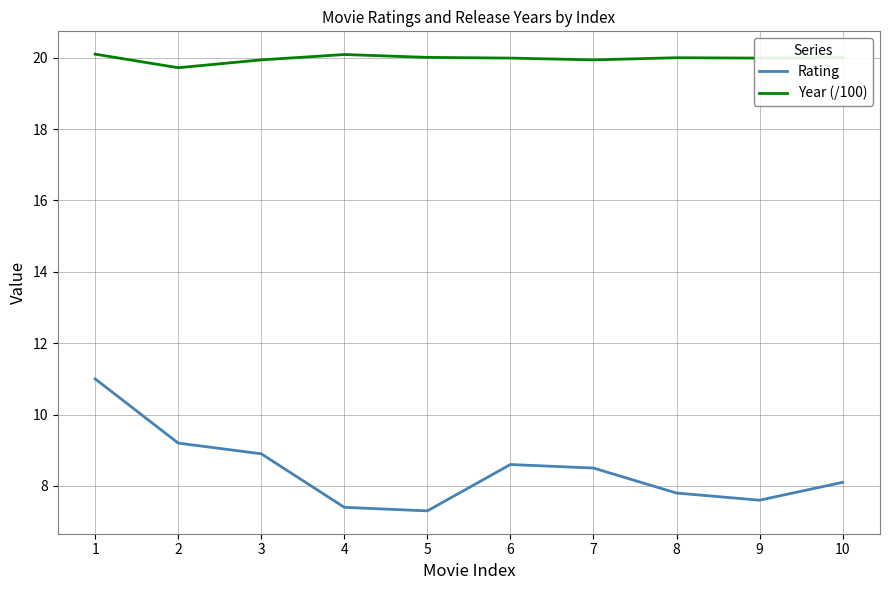

The Rating series shows 8.5 at 7. True or false?

True